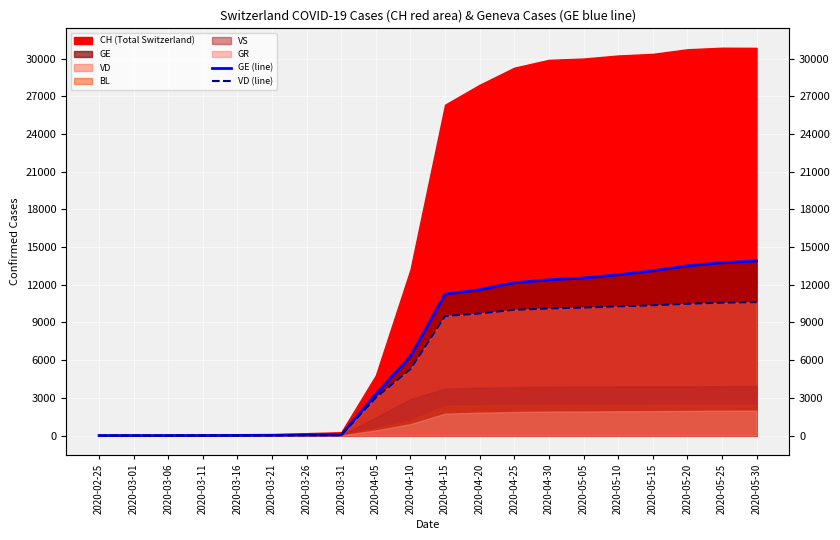

What position from the left is 2020-03-26?

7